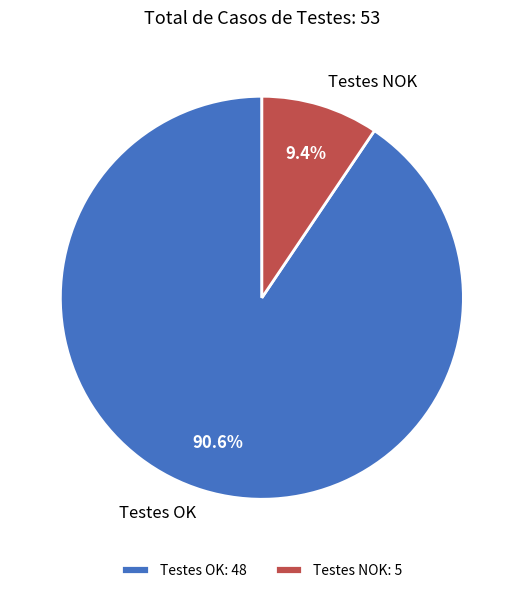

How many slices are in this pie chart?

2